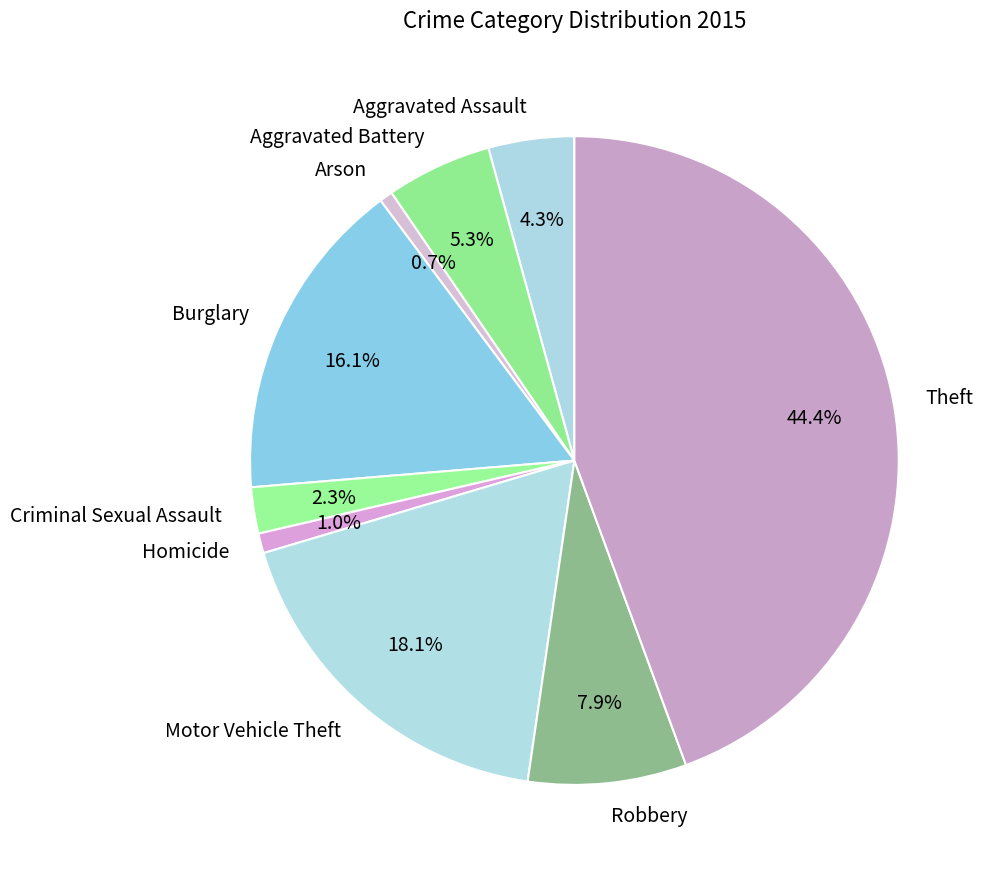

Which category has the biggest portion of the pie?

Theft